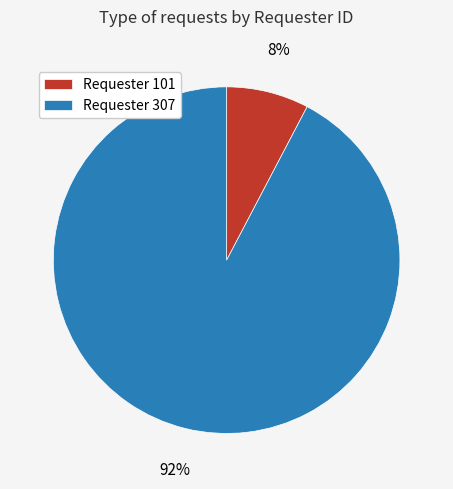

Count the number of slices in the pie.

2